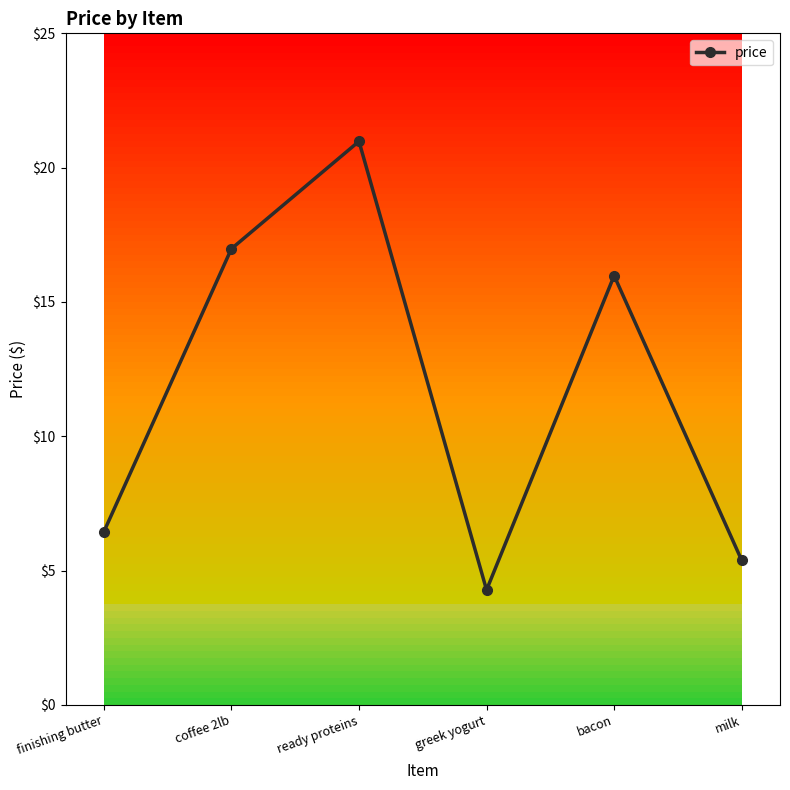

How many points are lower than both their immediate neighbors (excluding endpoints)?

1